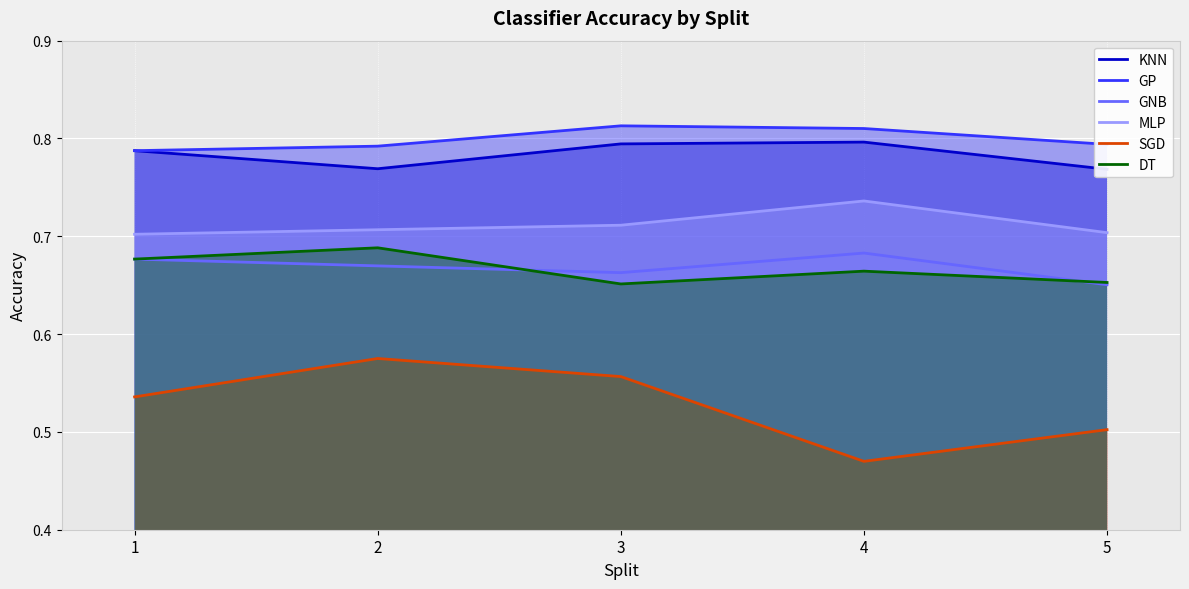

The GP series shows 0.8 at 4. True or false?

True